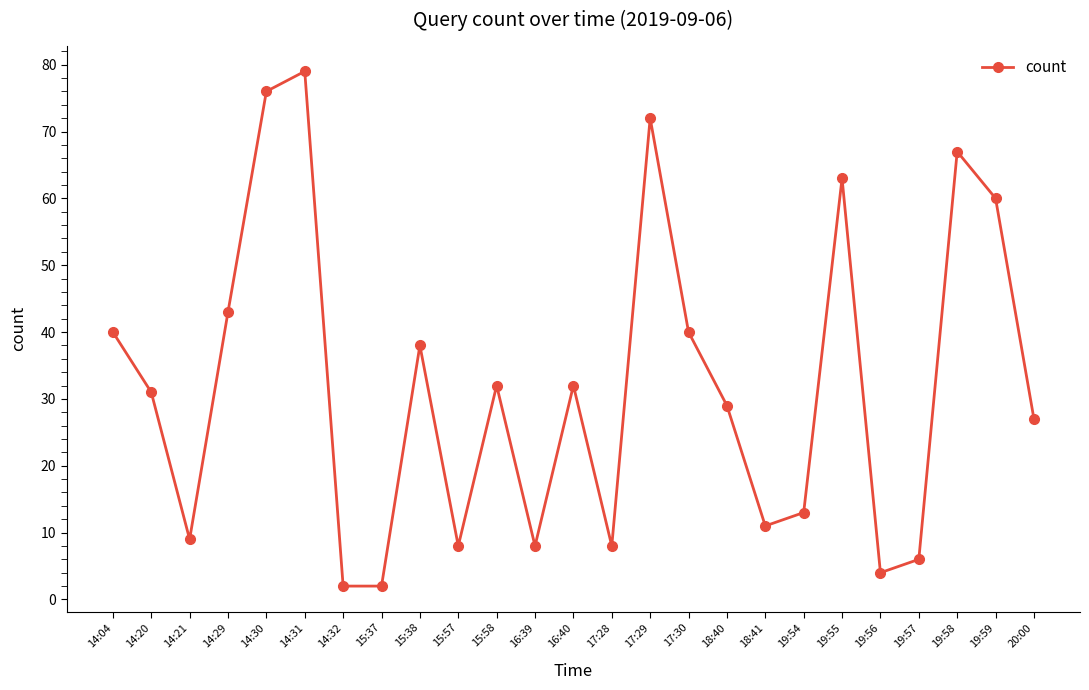

Reading left to right, list all the values displayed in this chart.

40	31	9	43	76	79	2	2	38	8	32	8	32	8	72	40	29	11	13	63	4	6	67	60	27